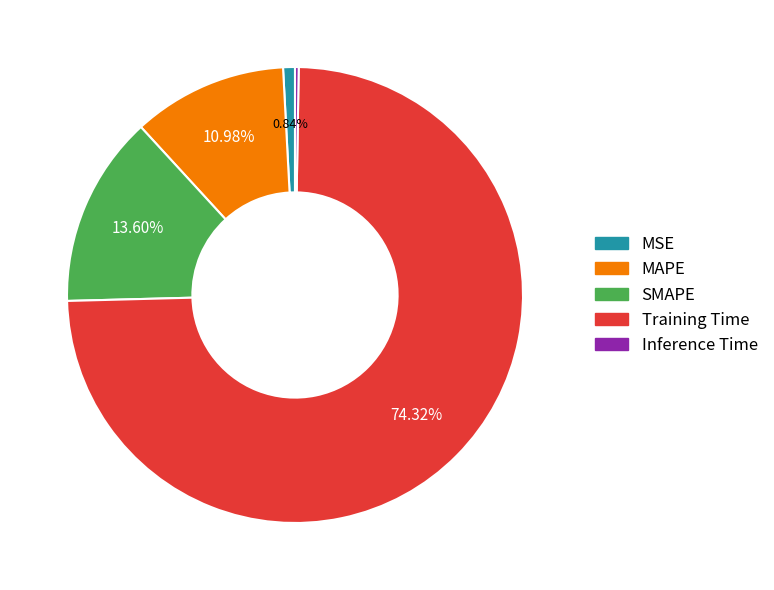

To the nearest percent, what is the difference between the largest and smallest slice percentages?

74%